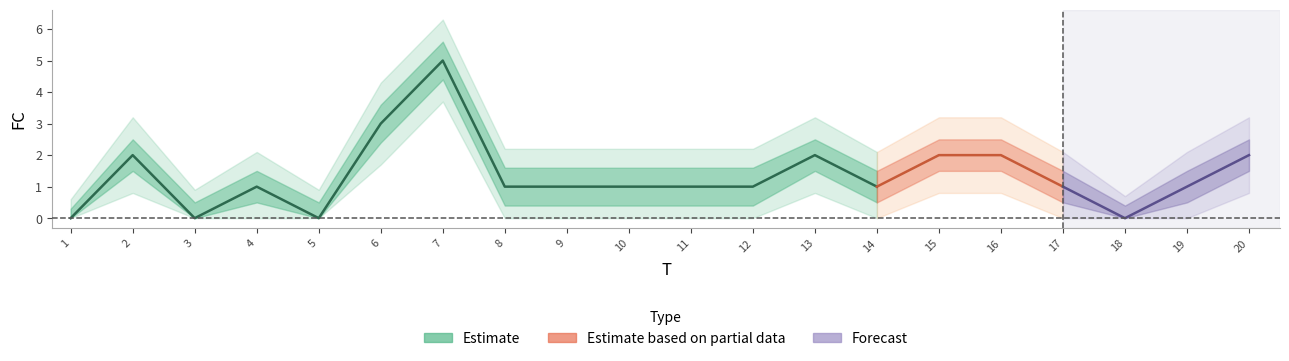

What is the difference between the highest and lowest values at 4?

2.1